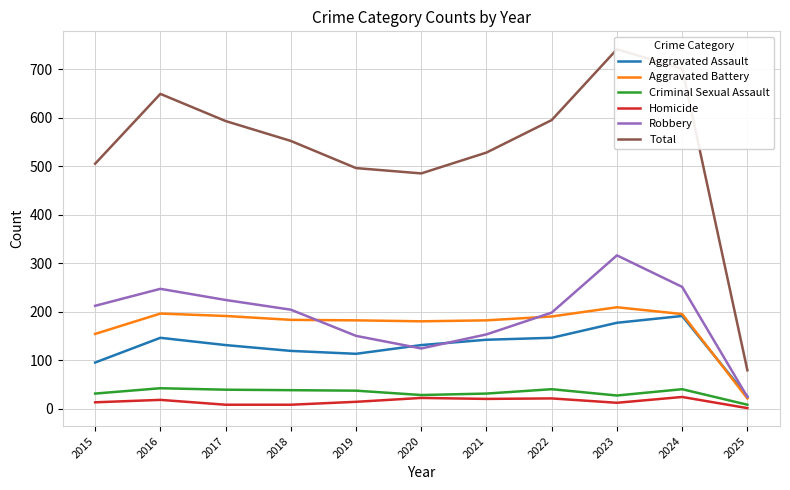

The value of Aggravated Battery at 2016 is 196. True or false?

True